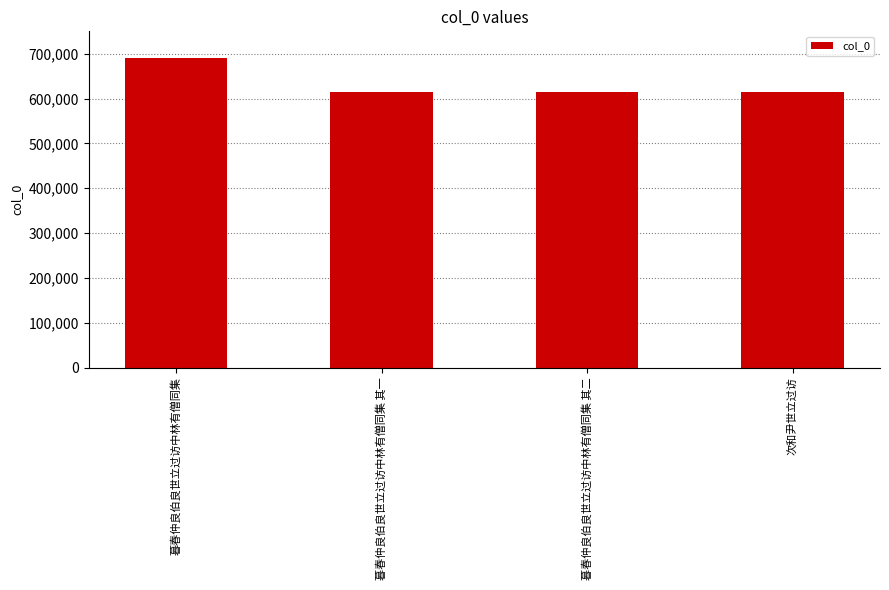

Which label corresponds to the largest value in the chart?

暮春仲良伯良世立过访中林有僧同集